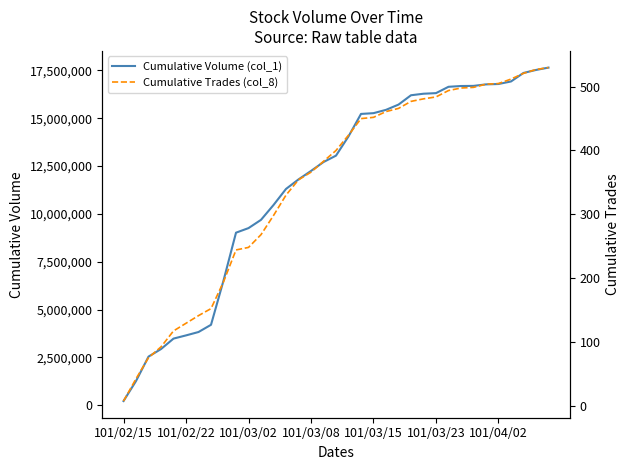

List the series in order of their peak value, highest first.

Cumulative Volume (col_1), Cumulative Trades (col_8)